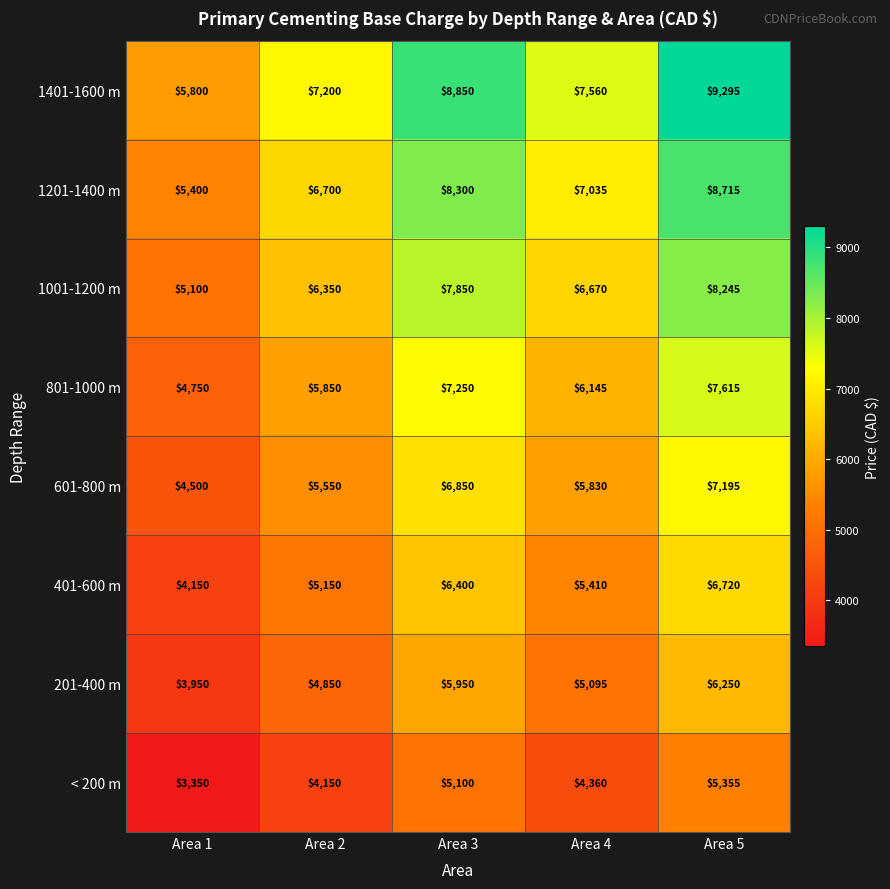

List the series in order of their peak value, highest first.

1401-1600 m, 1201-1400 m, 1001-1200 m, 801-1000 m, 601-800 m, 401-600 m, 201-400 m, < 200 m